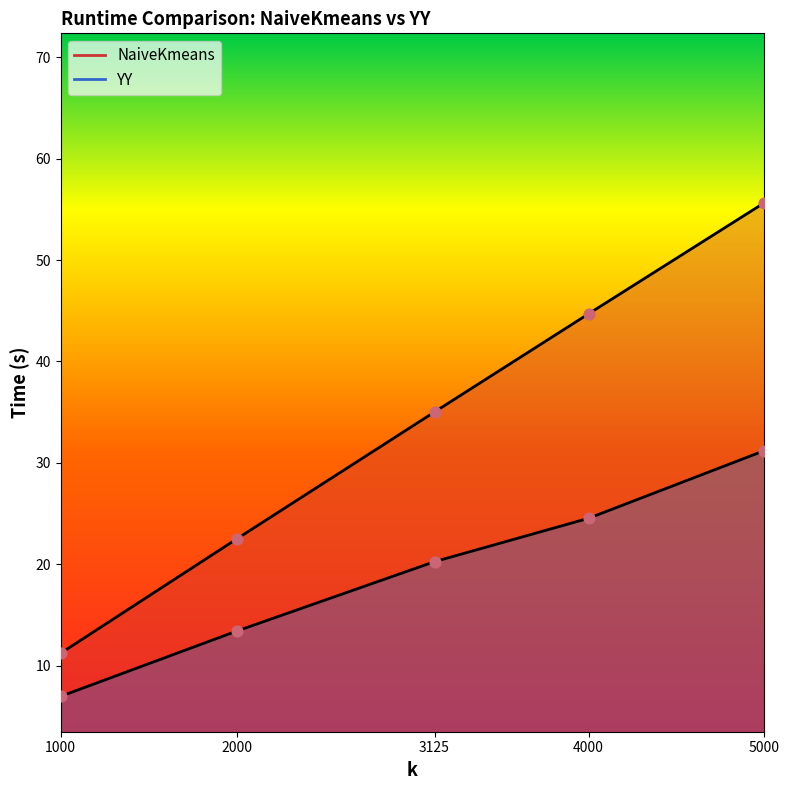

What are all the series names shown in the legend?

NaiveKmeans, YY